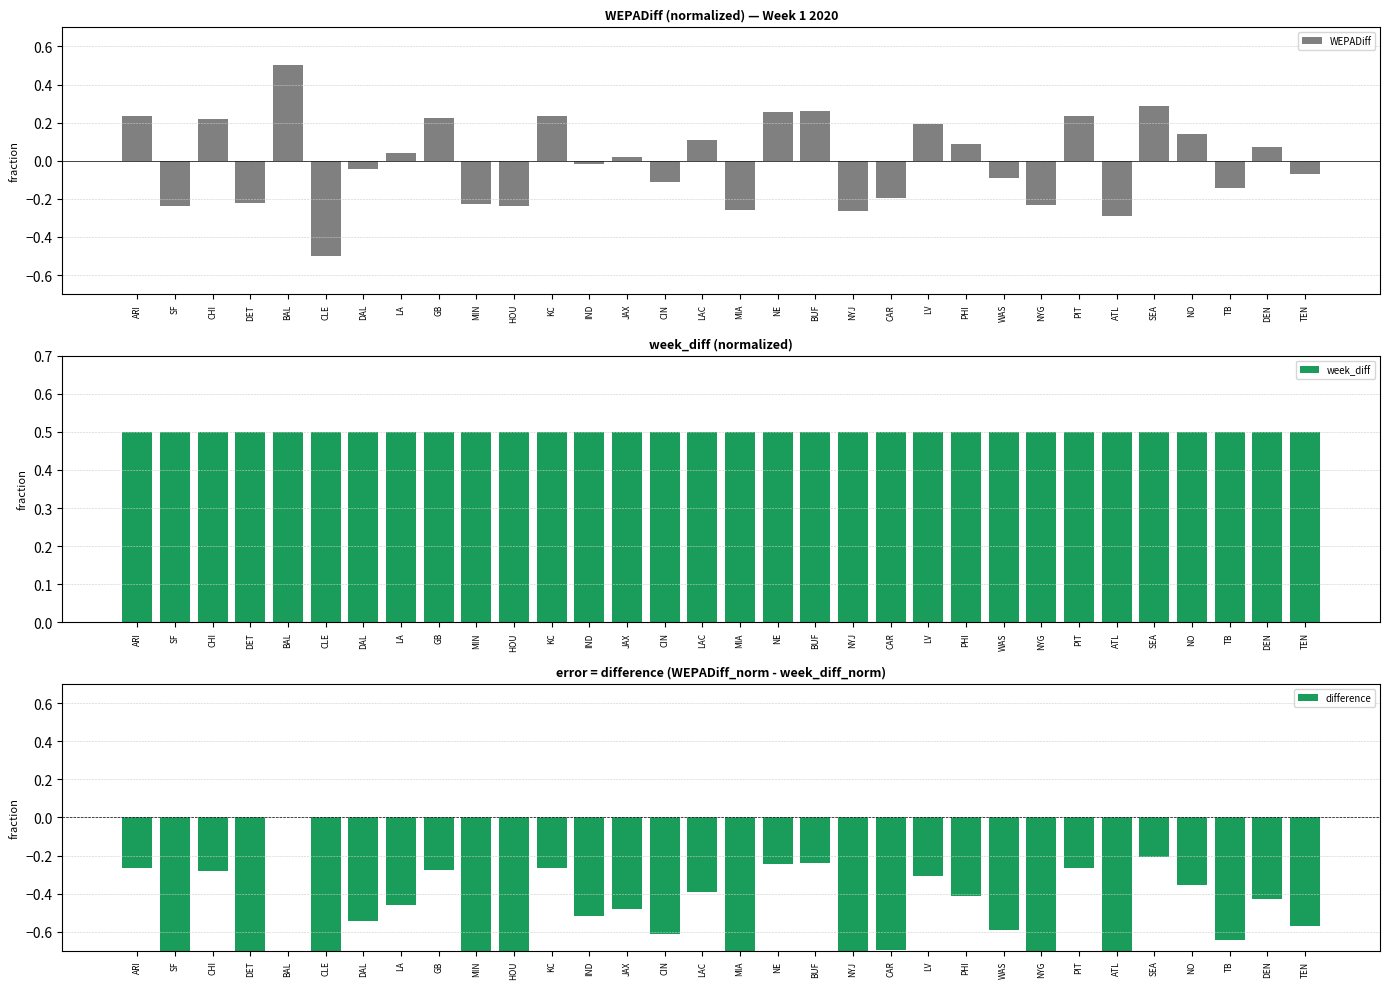

What position from the right is KC?

21